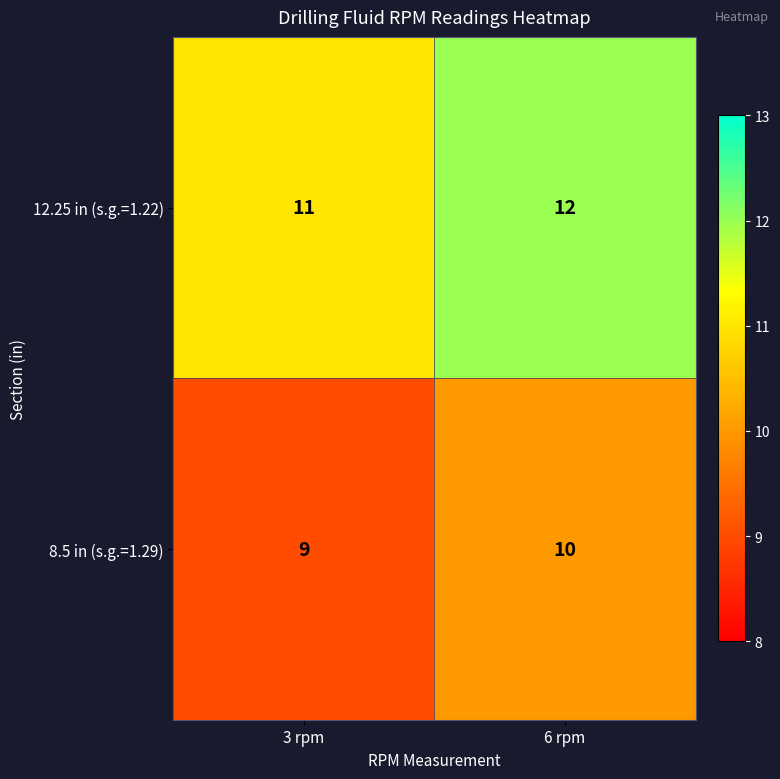

True or false: 12.25 in (s.g.=1.22) has a value of 11 at 3 rpm.

True